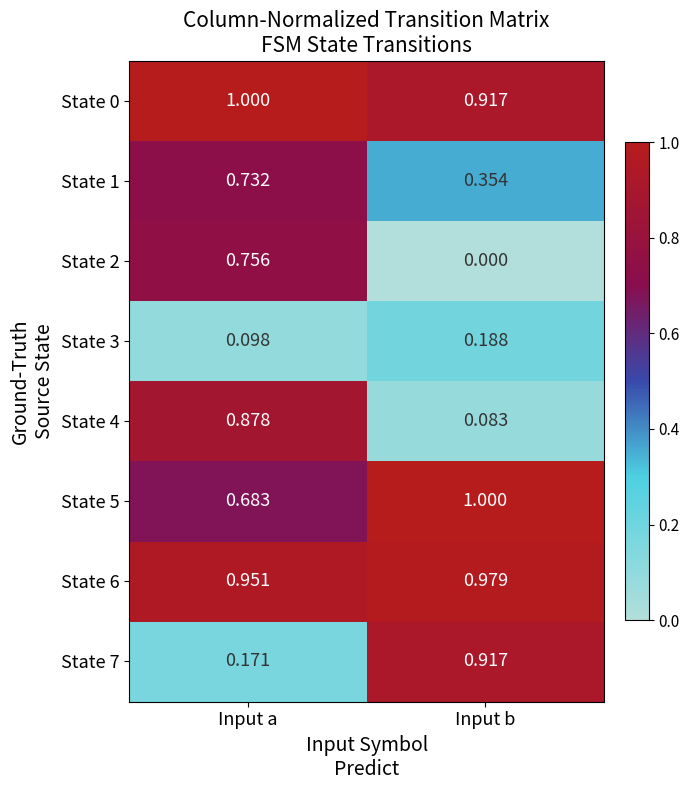

At which category is the sum across all series the highest?

Input a